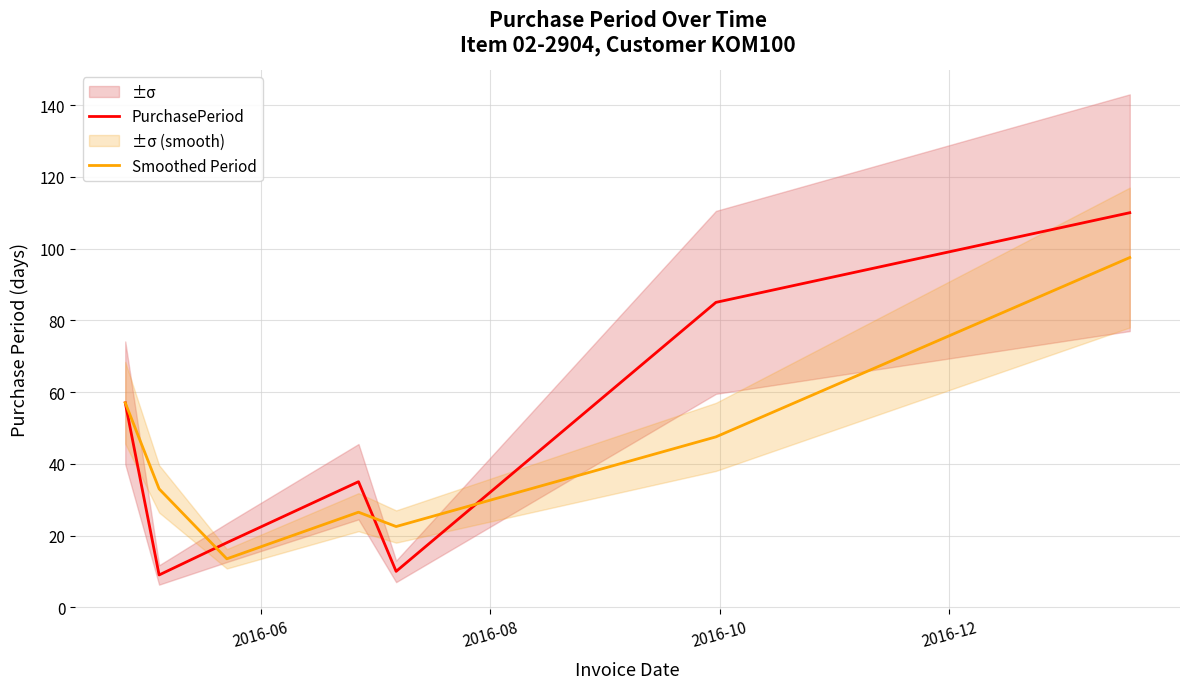

What is the lowest value of the PurchasePeriod series?

9.0